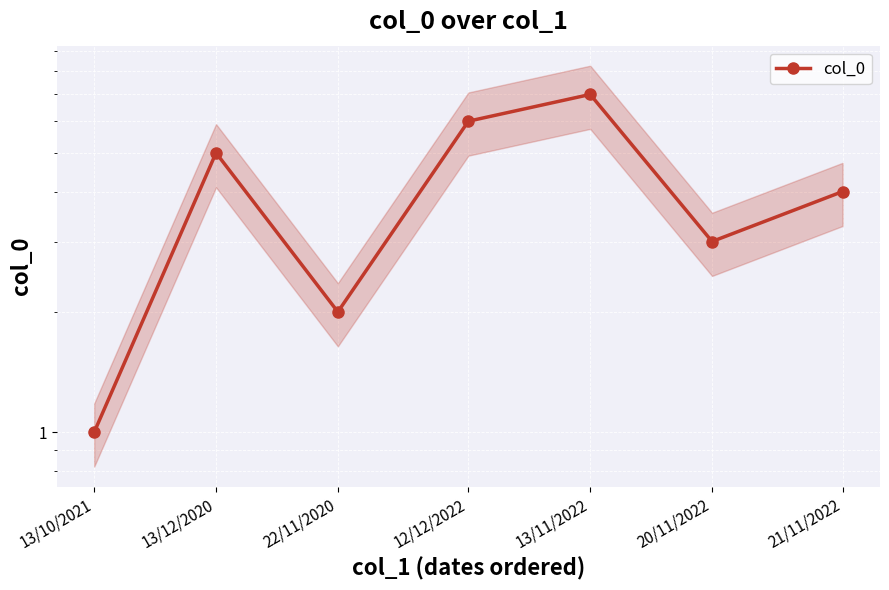

What is the value of the 3rd point from the left?

2